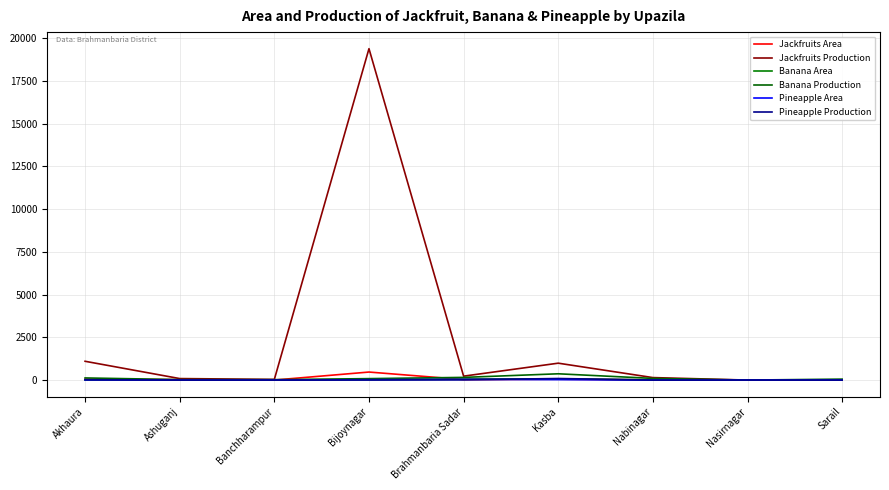

At which category does Jackfruits Production reach its first local peak?

Bijoynagar